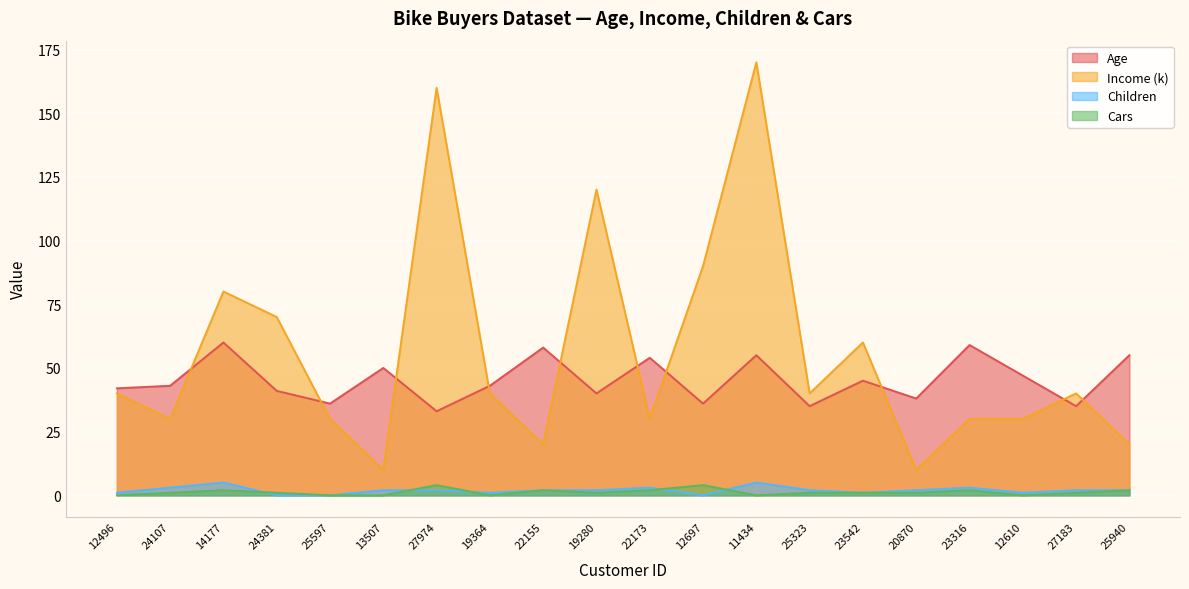

Which series has the largest range (max minus min)?

Income (k)